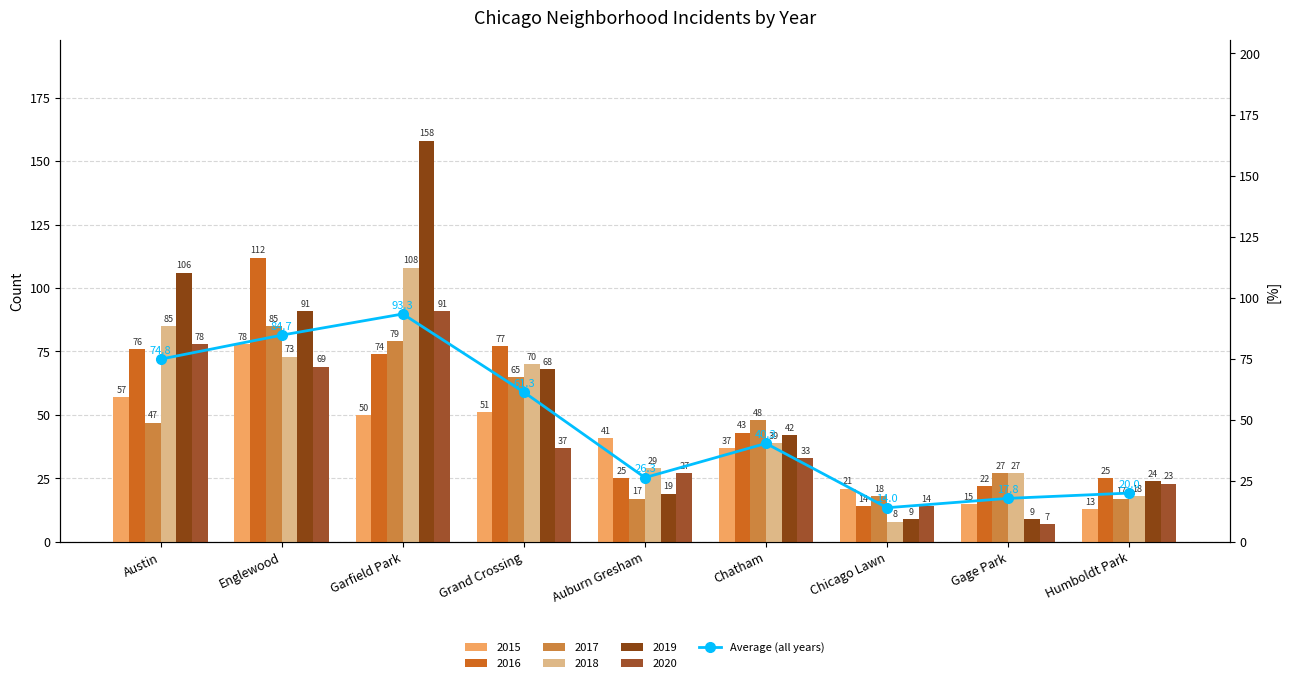

Rank the categories by value from lowest to highest.

Chicago Lawn, Gage Park, Humboldt Park, Auburn Gresham, Chatham, Grand Crossing, Austin, Englewood, Garfield Park